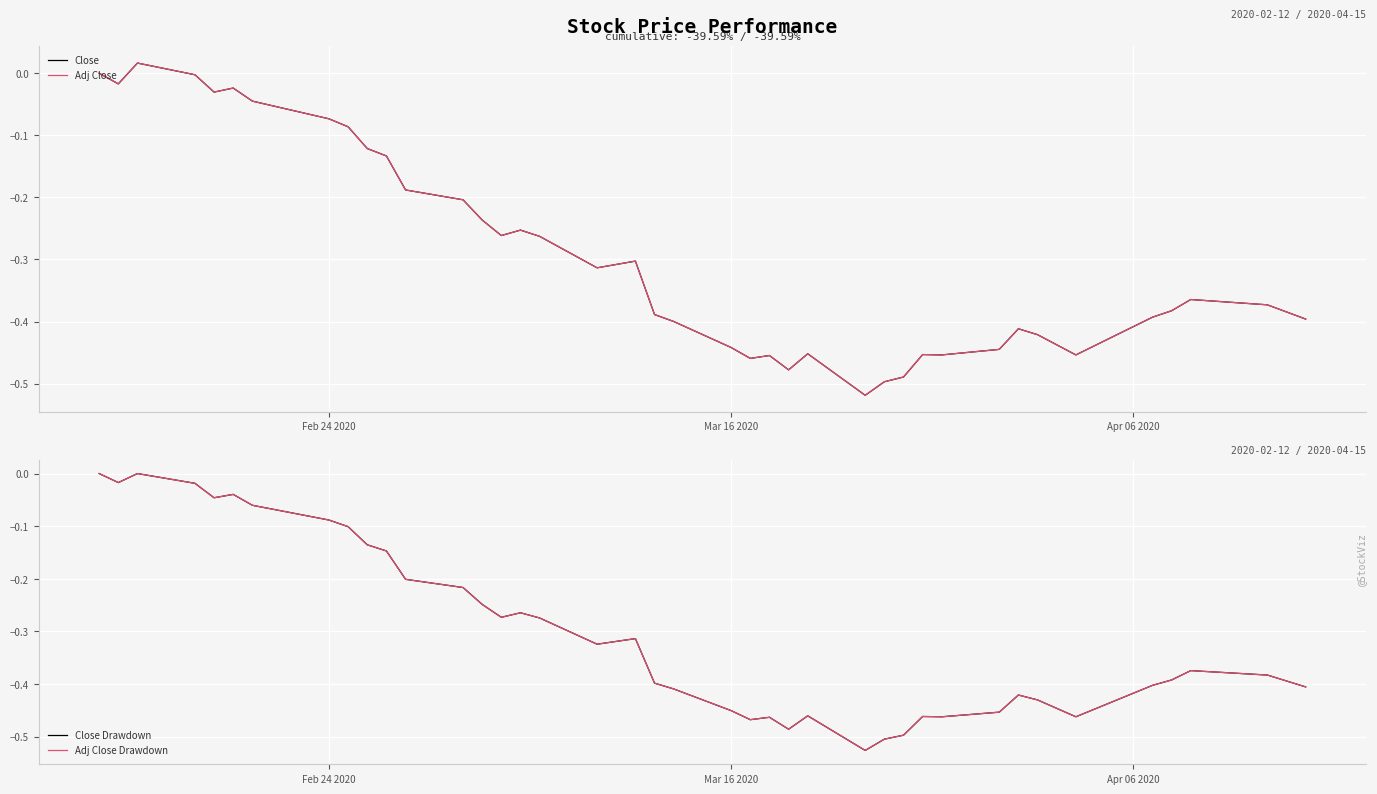

How many data points in Close Drawdown are less than 0?

38